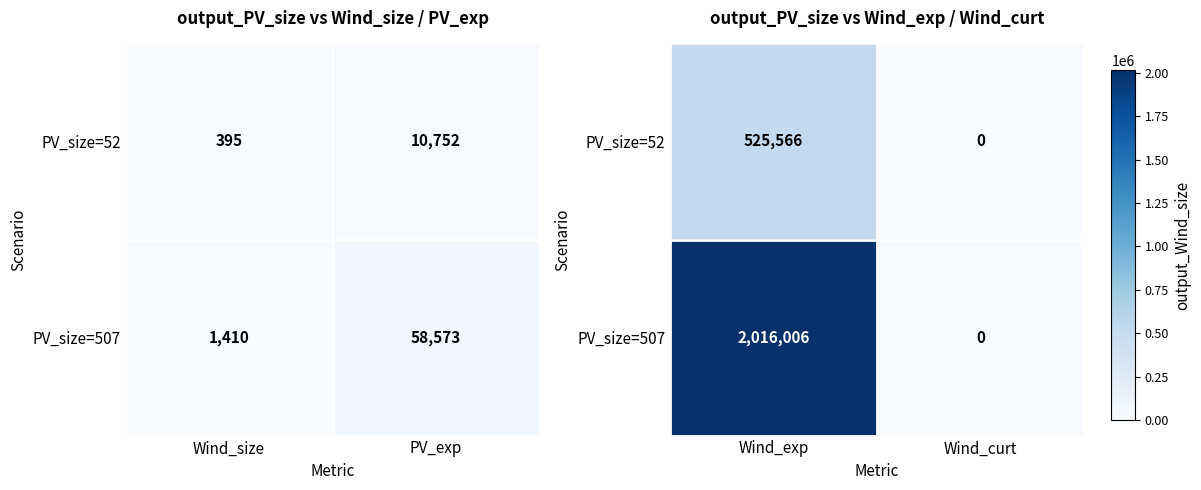

List the series in order of their overall mean, lowest first.

PV_size=52, PV_size=507